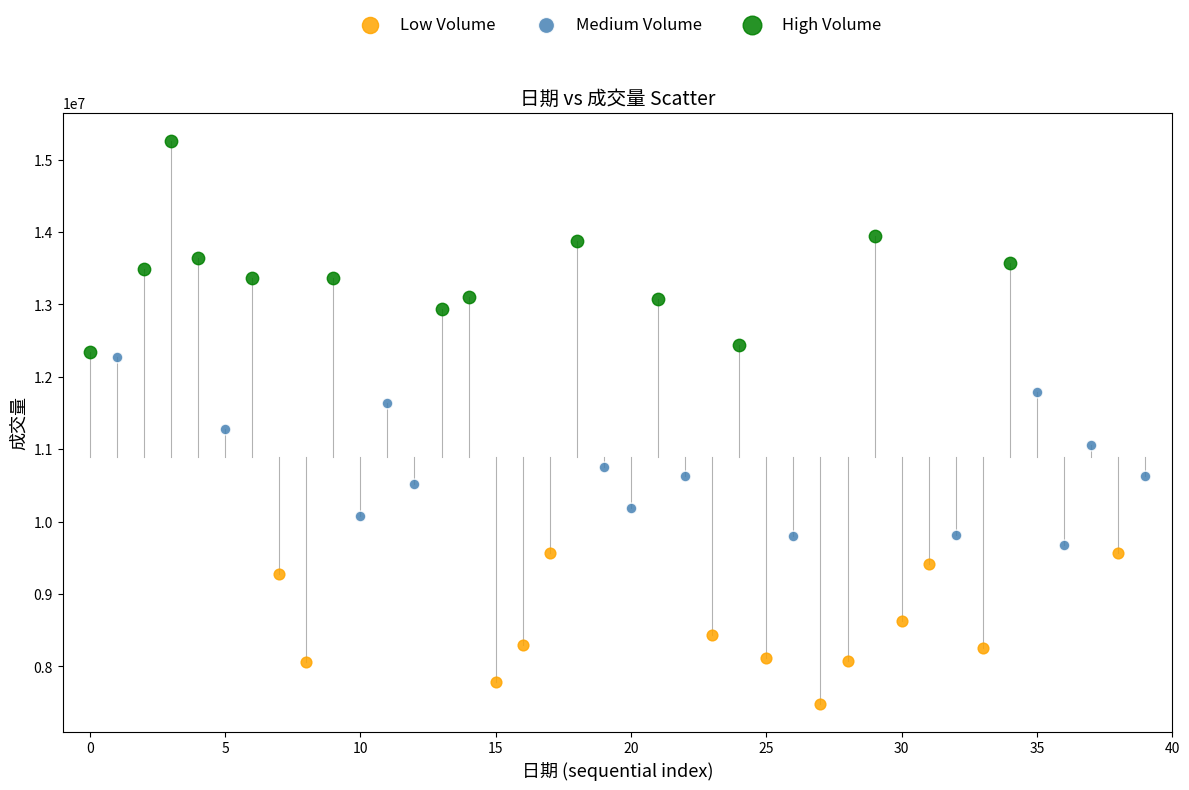

Which series contains the lowest Y value?

Low Volume